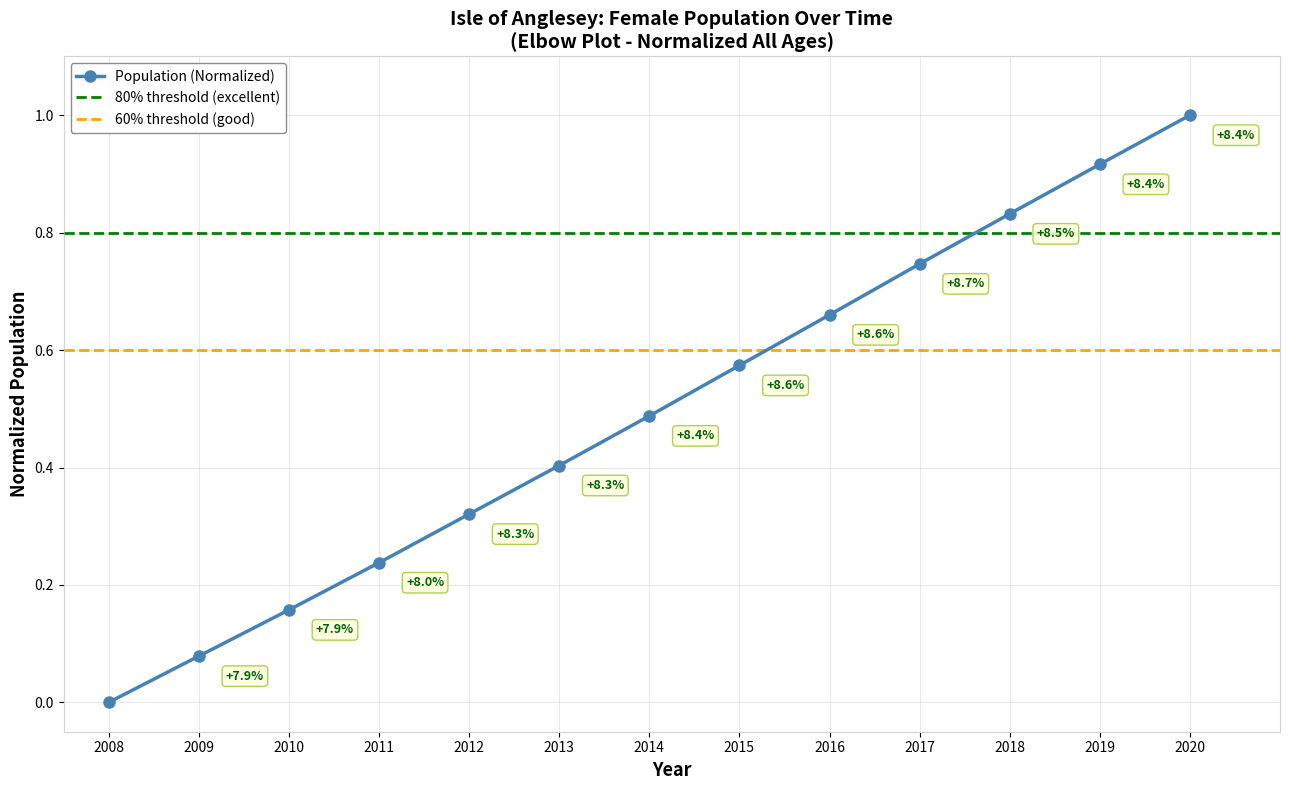

Which category has the lowest value across all series?

2008